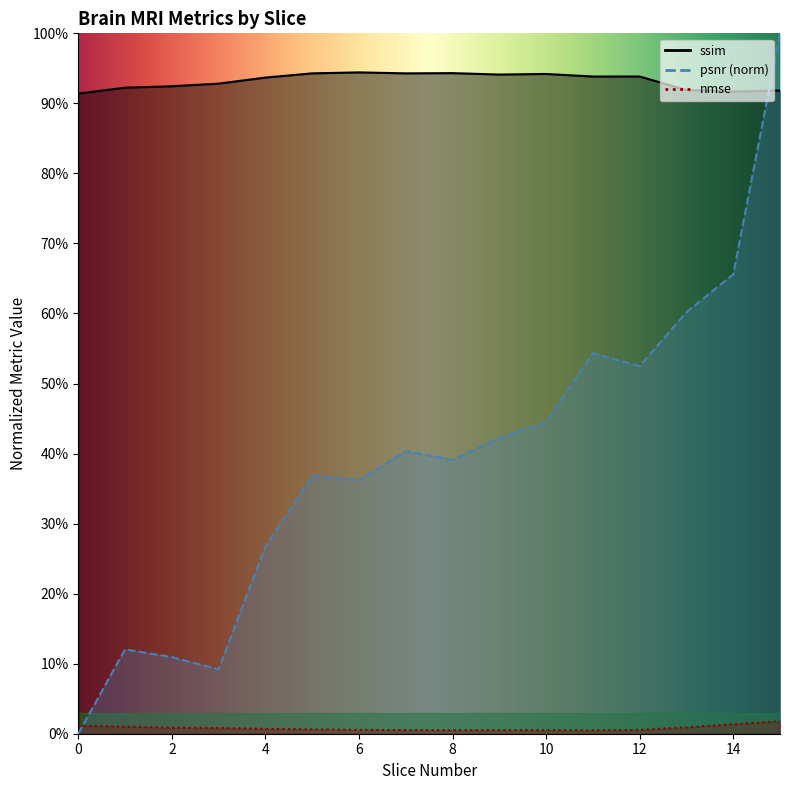

Reading left to right, transcribe all the data shown in this chart.

ssim: 0=0.9	1=0.9	2=0.9	3=0.9	4=0.9	5=0.9	6=0.9	7=0.9	8=0.9	9=0.9	10=0.9	11=0.9	12=0.9	13=0.9	14=0.9	15=0.9
psnr: 0=0.0	1=0.1	2=0.1	3=0.1	4=0.3	5=0.4	6=0.4	7=0.4	8=0.4	9=0.4	10=0.4	11=0.5	12=0.5	13=0.6	14=0.7	15=1.0
nmse: 0=0.0	1=0.0	2=0.0	3=0.0	4=0.0	5=0.0	6=0.0	7=0.0	8=0.0	9=0.0	10=0.0	11=0.0	12=0.0	13=0.0	14=0.0	15=0.0